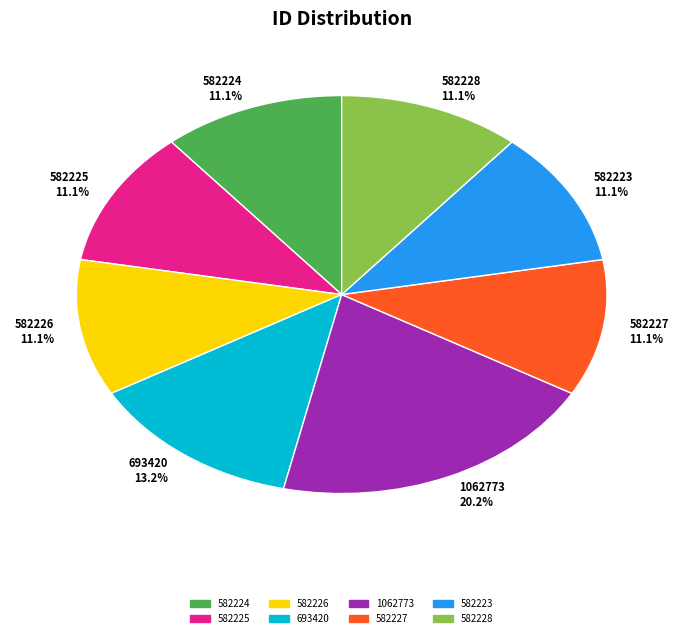

What is the ratio of the value at 582228 11.1% to the value at 582226 11.1%?

1.0